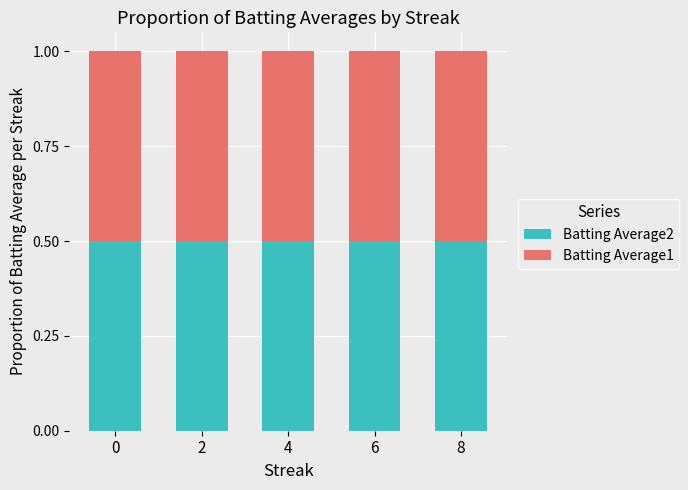

What is the value of the Batting Average2 bar at the 2nd from the left?

0.5